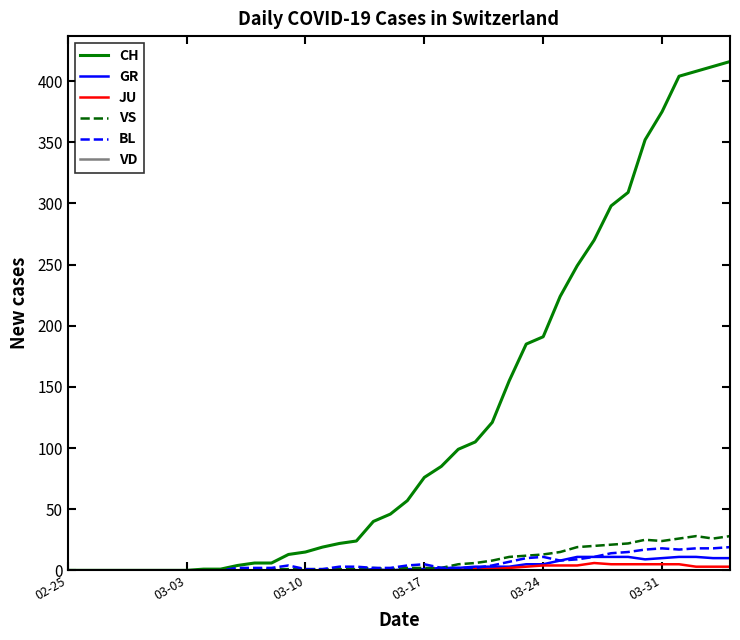

Which series has the largest range (max minus min)?

CH